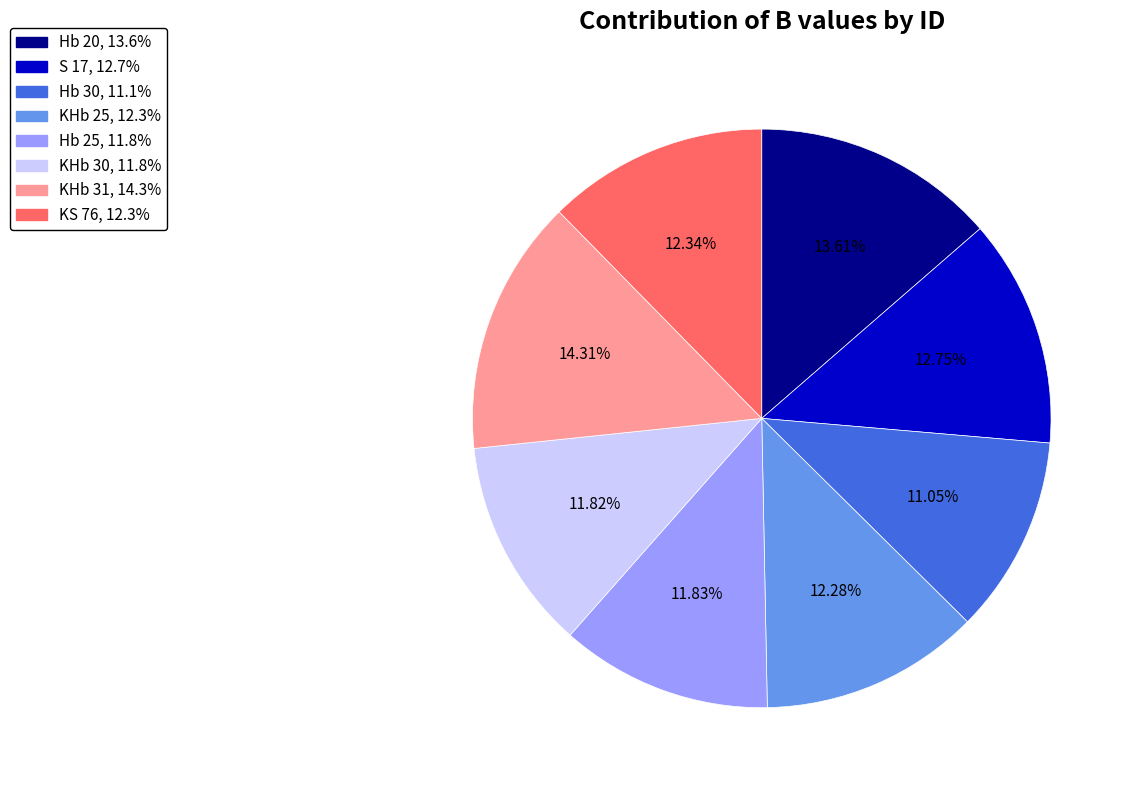

How many slices are in this pie chart?

8